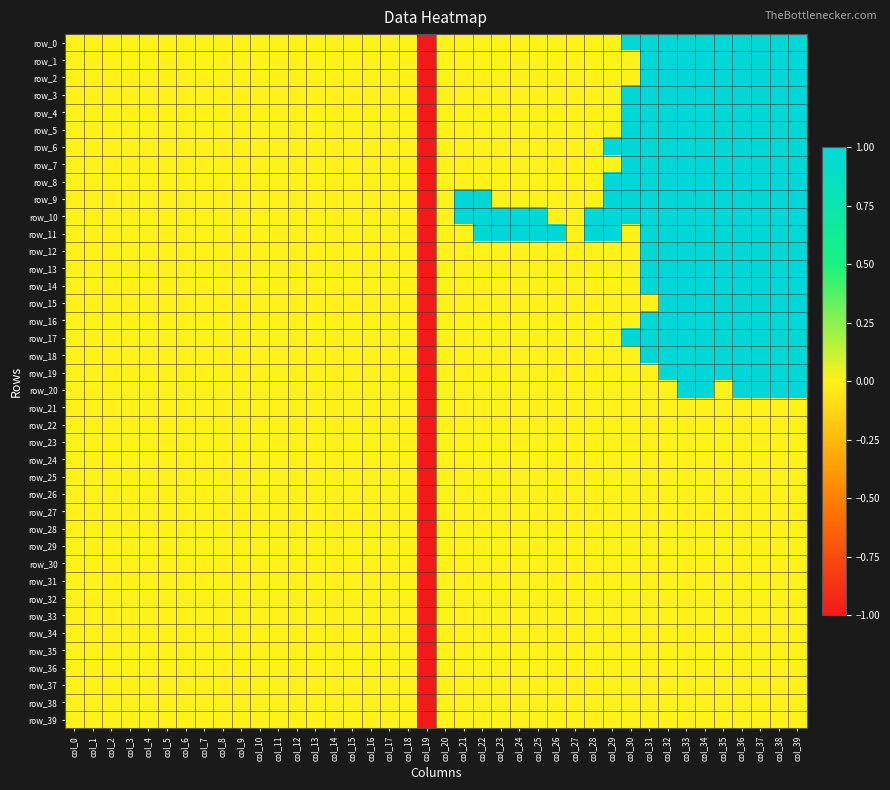

Is the value of row_3 at col_33 greater than the value of row_9 at col_19?

Yes